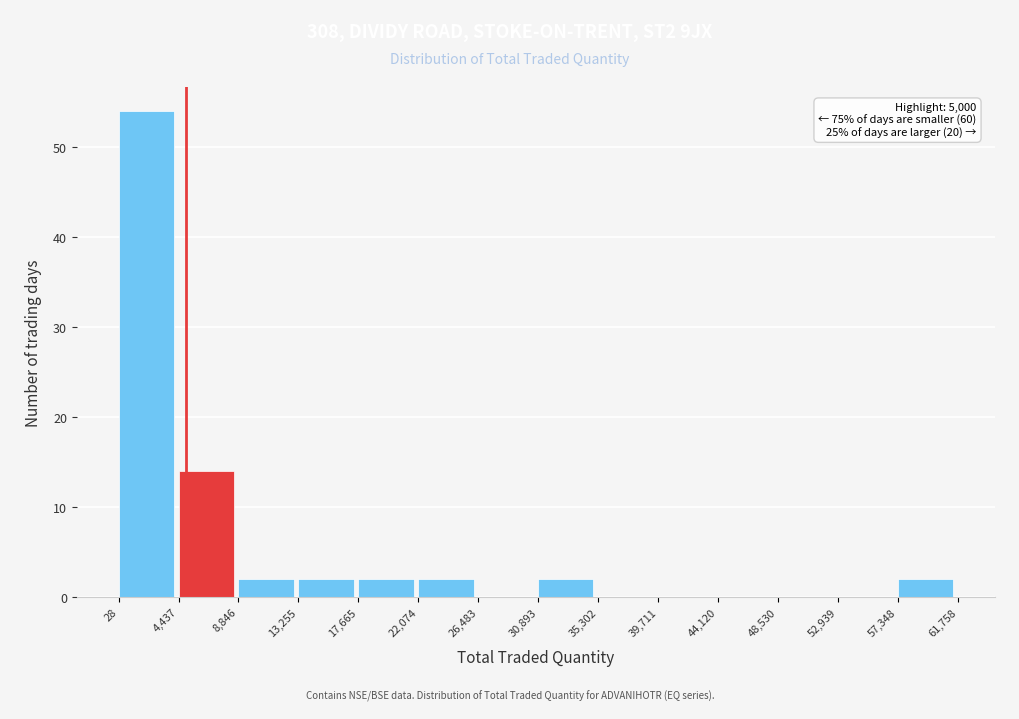

Which range on the x-axis has the tallest bar?

28 to 4,437